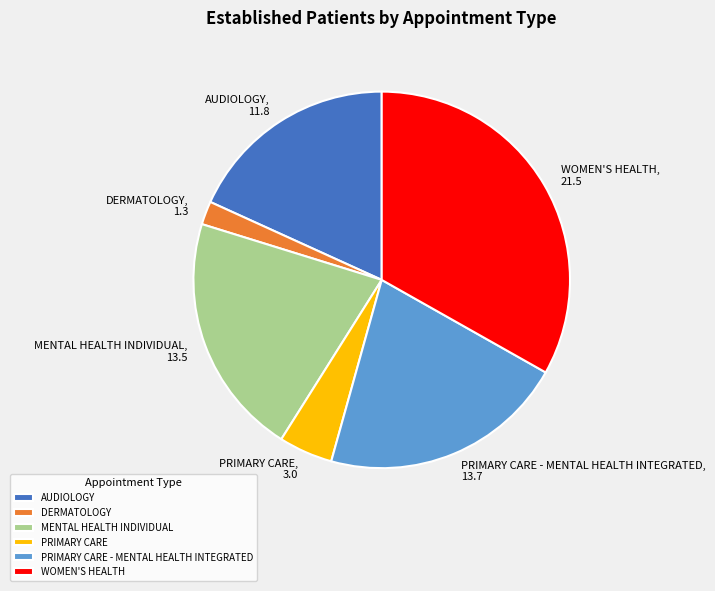

Which slice is the largest?

WOMEN'S HEALTH